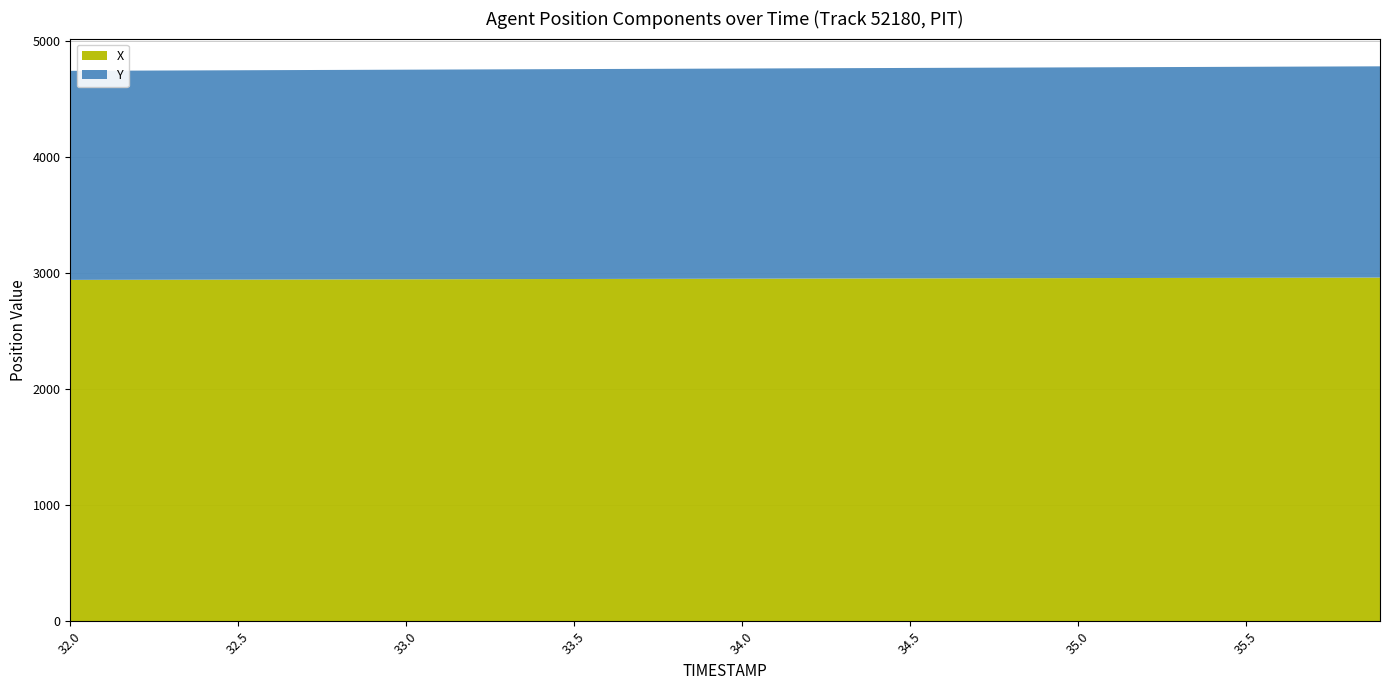

Reading left to right, list all the values displayed in this chart.

X: 32.0=2944.2	32.1=2944.7	32.2=2945.3	32.3=2945.8	32.4=2946.3	32.5=2946.8	32.6=2947.3	32.7=2947.8	32.8=2948.3	32.9=2948.8	33.0=2949.3	33.1=2949.9	33.2=2950.4	33.3=2950.9	33.4=2951.4	33.5=2951.9	33.6=2952.4	33.7=2952.9	33.8=2953.4	33.9=2954.0	34.0=2954.5	34.1=2955.0	34.2=2955.5	34.3=2956.0	34.4=2956.5	34.5=2957.0	34.6=2957.5	34.7=2958.1	34.8=2958.6	34.9=2959.1	35.0=2959.6	35.1=2960.1	35.2=2960.6	35.3=2961.1	35.4=2961.6	35.5=2962.2	35.6=2962.7	35.7=2963.2	35.8=2963.7	35.9=2964.2
Y: 32.0=1802.7	32.1=1803.2	32.2=1803.7	32.3=1804.1	32.4=1804.6	32.5=1805.1	32.6=1805.6	32.7=1806.1	32.8=1806.5	32.9=1807.0	33.0=1807.5	33.1=1808.0	33.2=1808.5	33.3=1809.0	33.4=1809.5	33.5=1809.9	33.6=1810.4	33.7=1810.9	33.8=1811.4	33.9=1811.9	34.0=1812.4	34.1=1812.8	34.2=1813.3	34.3=1813.8	34.4=1814.3	34.5=1814.8	34.6=1815.3	34.7=1815.8	34.8=1816.2	34.9=1816.7	35.0=1817.2	35.1=1817.7	35.2=1818.2	35.3=1818.7	35.4=1819.1	35.5=1819.6	35.6=1820.1	35.7=1820.6	35.8=1821.1	35.9=1821.6